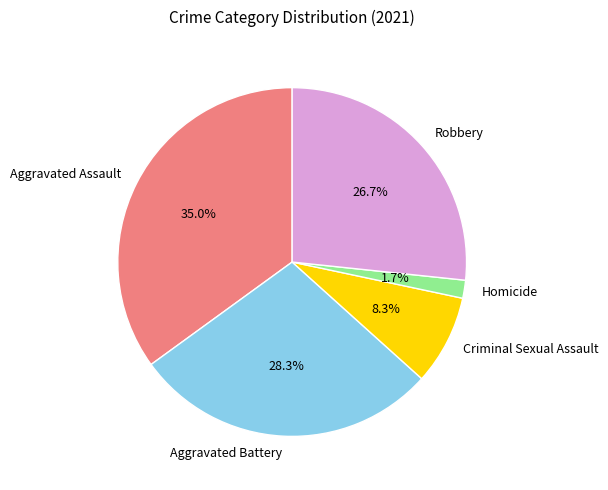

True or false: Criminal Sexual Assault accounts for 8% of the total.

True